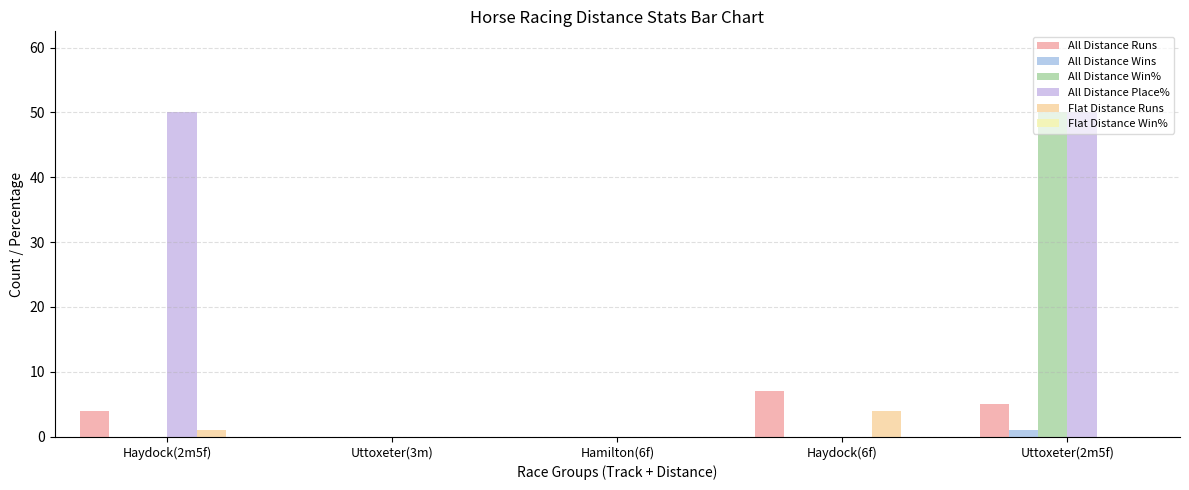

Reading left to right, list all the values displayed in this chart.

All Distance Runs: 4	0	0	7	5
All Distance Wins: 0	0	0	0	1
All Distance Win%: 0	0	0	0	50
All Distance Place%: 50	0	0	0	50
Flat Distance Runs: 1	0	0	4	0
Flat Distance Win%: 0	0	0	0	0